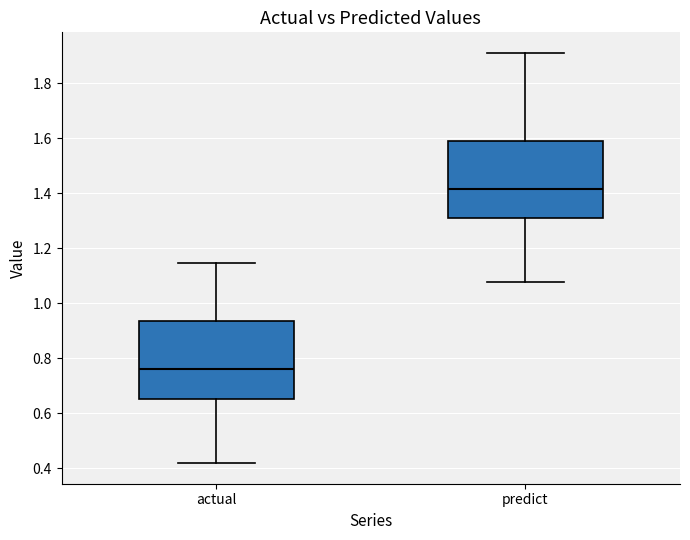

Reading left to right, transcribe this box plot: for each box, give where its median line is, the range the box spans, and where its two whiskers end, as read against the y-axis. The values are not printed on the chart, so give them approximately, as read against the axis.

actual: median 0.76, box 0.66 to 0.94, whiskers 0.42 to 1.14
predict: median 1.42, box 1.30 to 1.60, whiskers 1.08 to 1.92